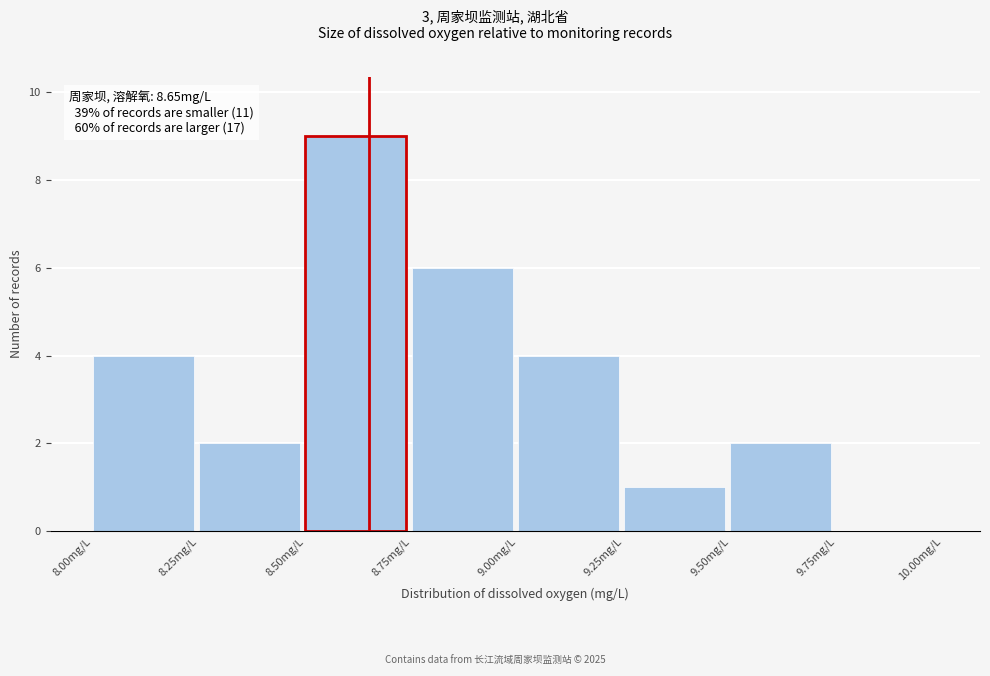

Reading left to right, list every bar in this chart as the range it spans on the x-axis followed by its height. The values are not printed on the chart, so give them approximately, as read against the axis.

8.00 to 8.25: 4
8.25 to 8.50: 2
8.50 to 8.75: 9
8.75 to 9.00: 6
9.00 to 9.25: 4
9.25 to 9.50: 1
9.50 to 9.75: 2
9.75 to 10.00: 0